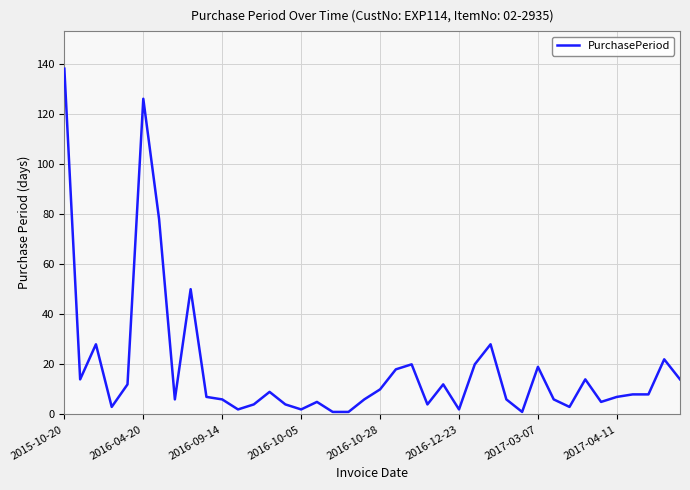

What is the smallest value displayed?

1